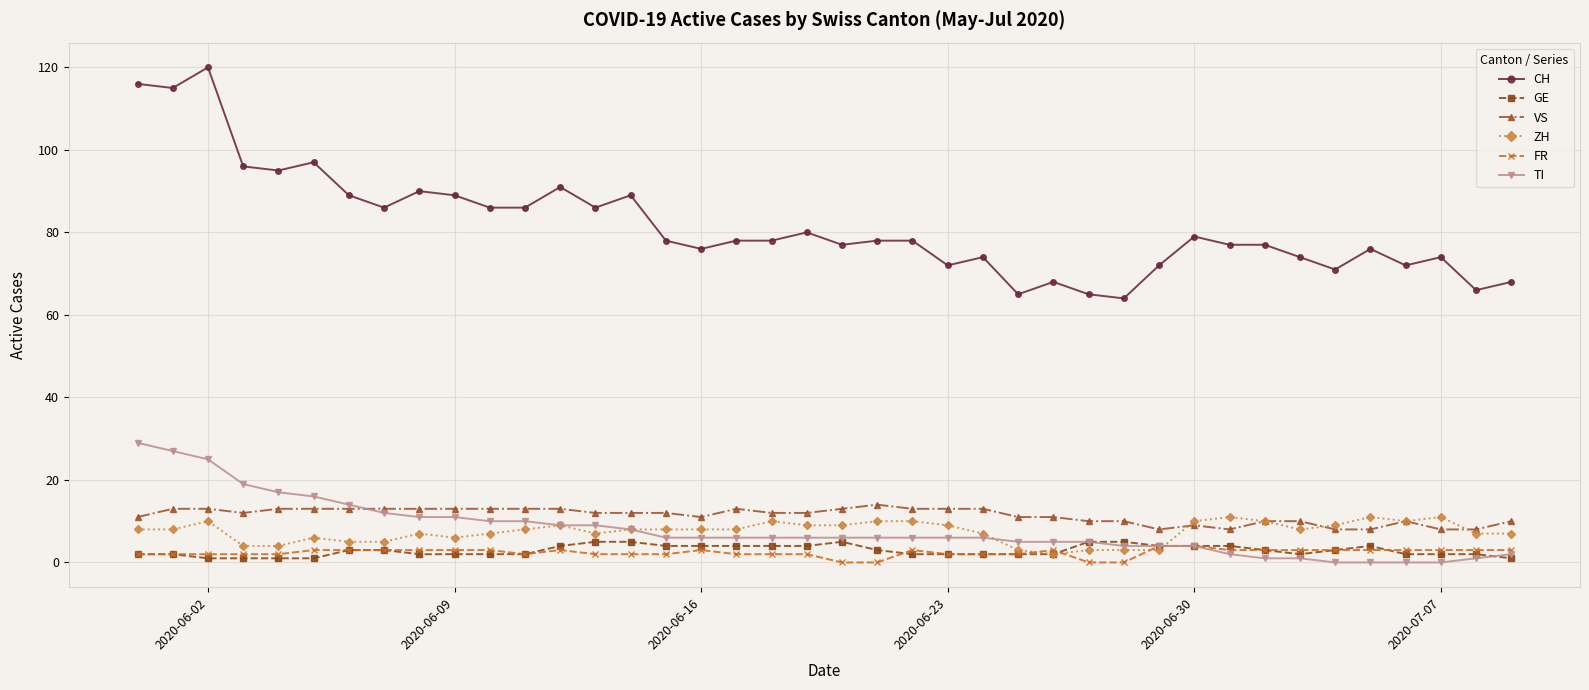

True or false: FR has more than 2 interior local peaks.

True